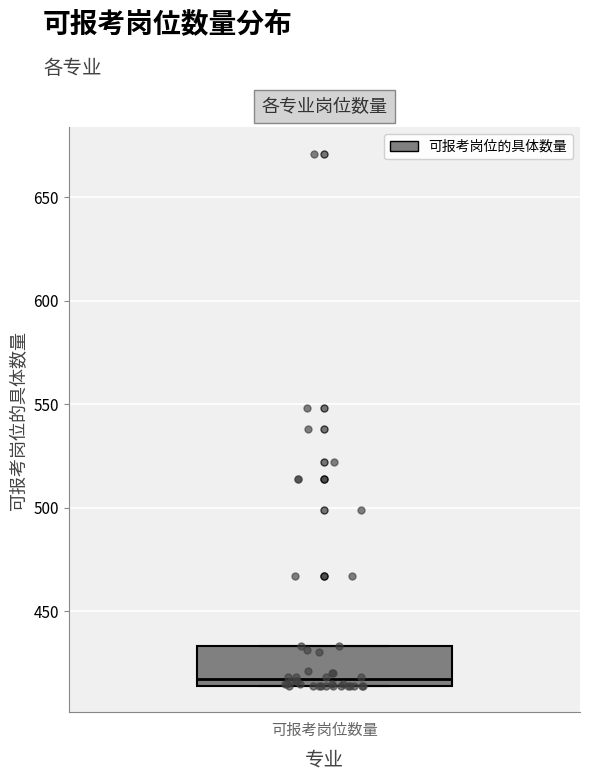

Read this box plot against the y-axis: the position of the median line, the range covered by the box, and the ends of both whiskers. The values are not printed on the chart, so give them approximately, as read against the axis.

median 415 (just above the box's lower edge), box 415 to 435, whiskers 415 to 435